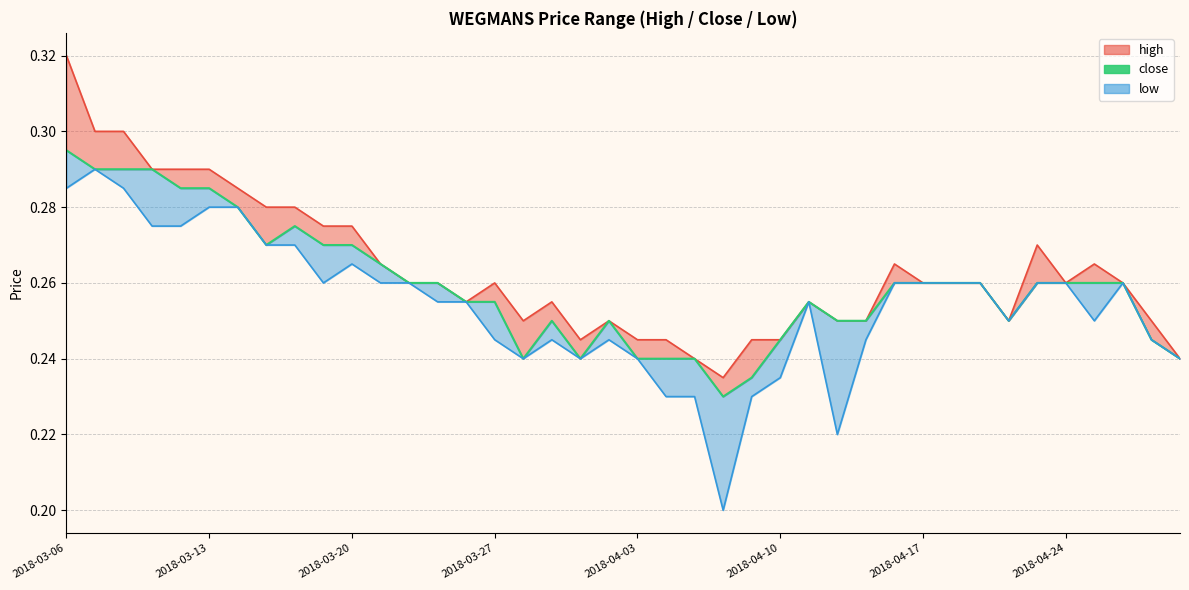

What is the smallest value displayed?

0.2